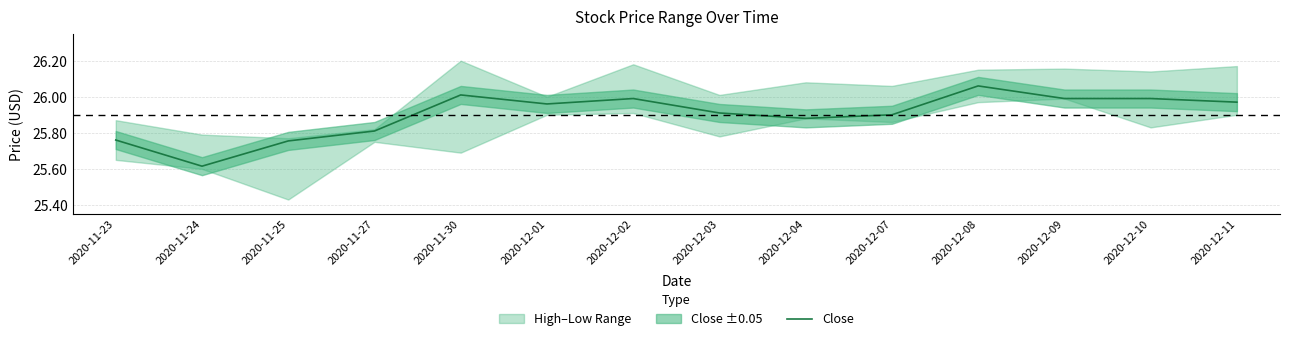

What is the difference between the maximum and minimum values?

0.4